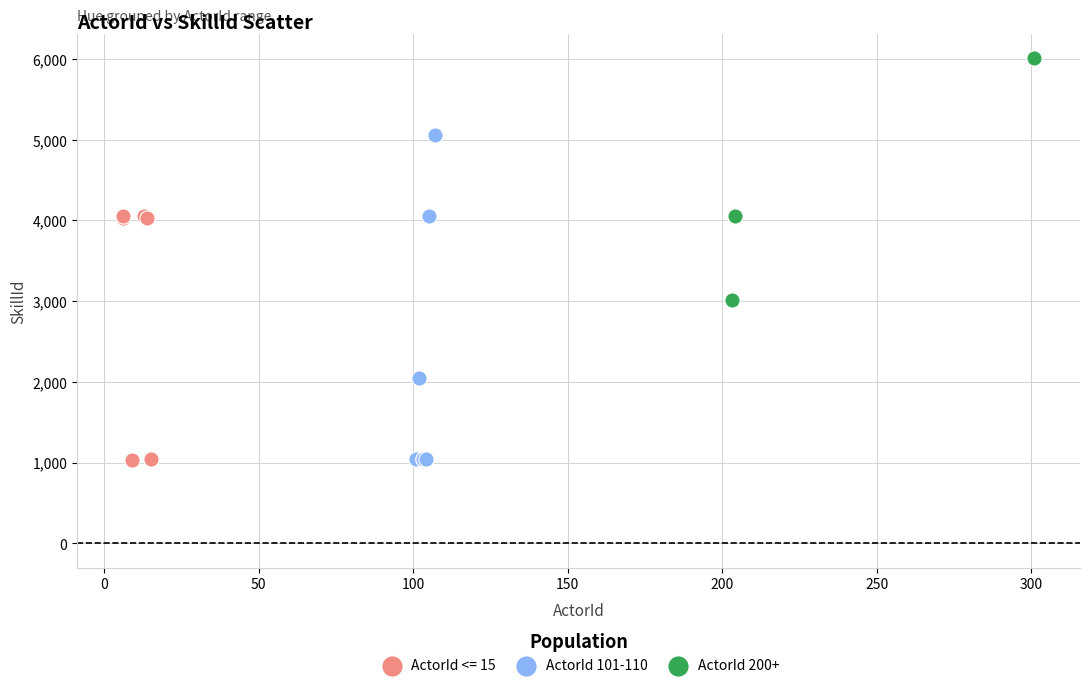

Which series has the largest Y range (max minus min)?

ActorId 101-110